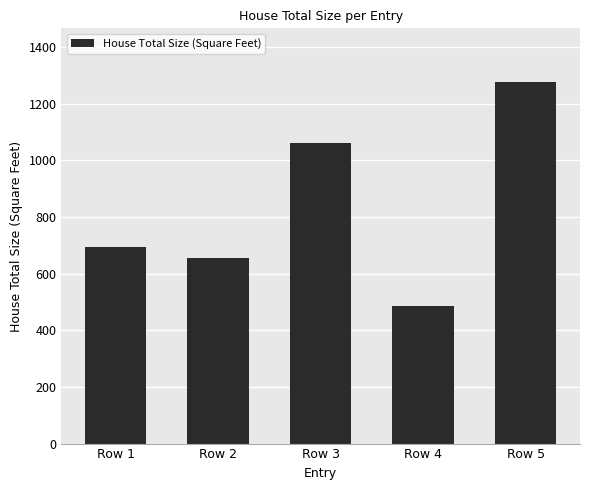

True or false: the data shows 693 at Row 1.

True